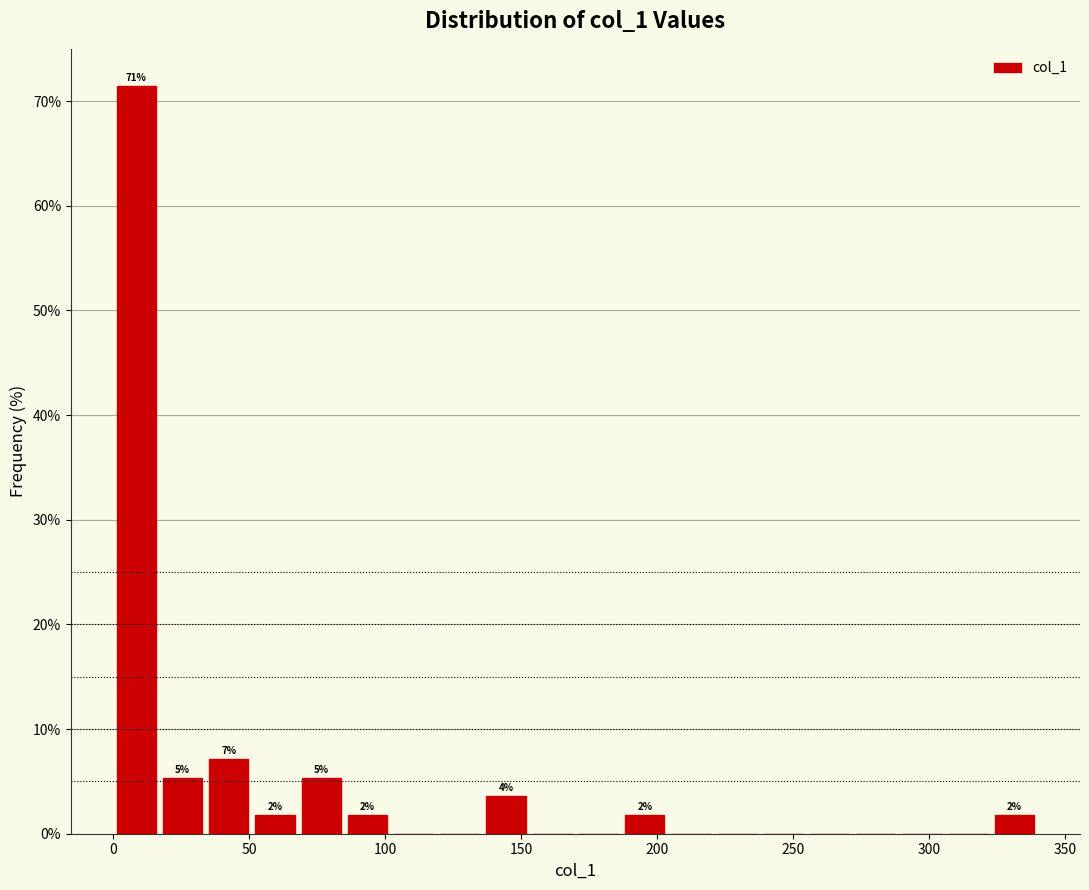

Read against the x-axis, roughly where is the centre of the tallest bar?

10